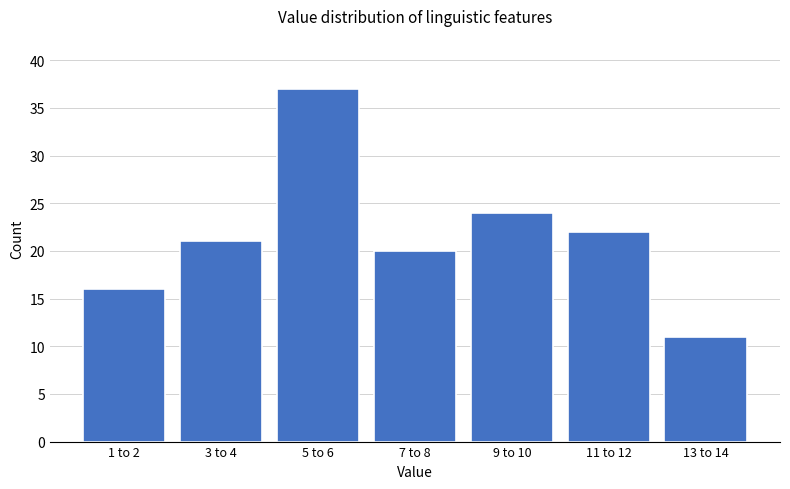

Reading right to left, list all the values displayed in this chart.

13 to 14=11	11 to 12=22	9 to 10=24	7 to 8=20	5 to 6=37	3 to 4=21	1 to 2=16